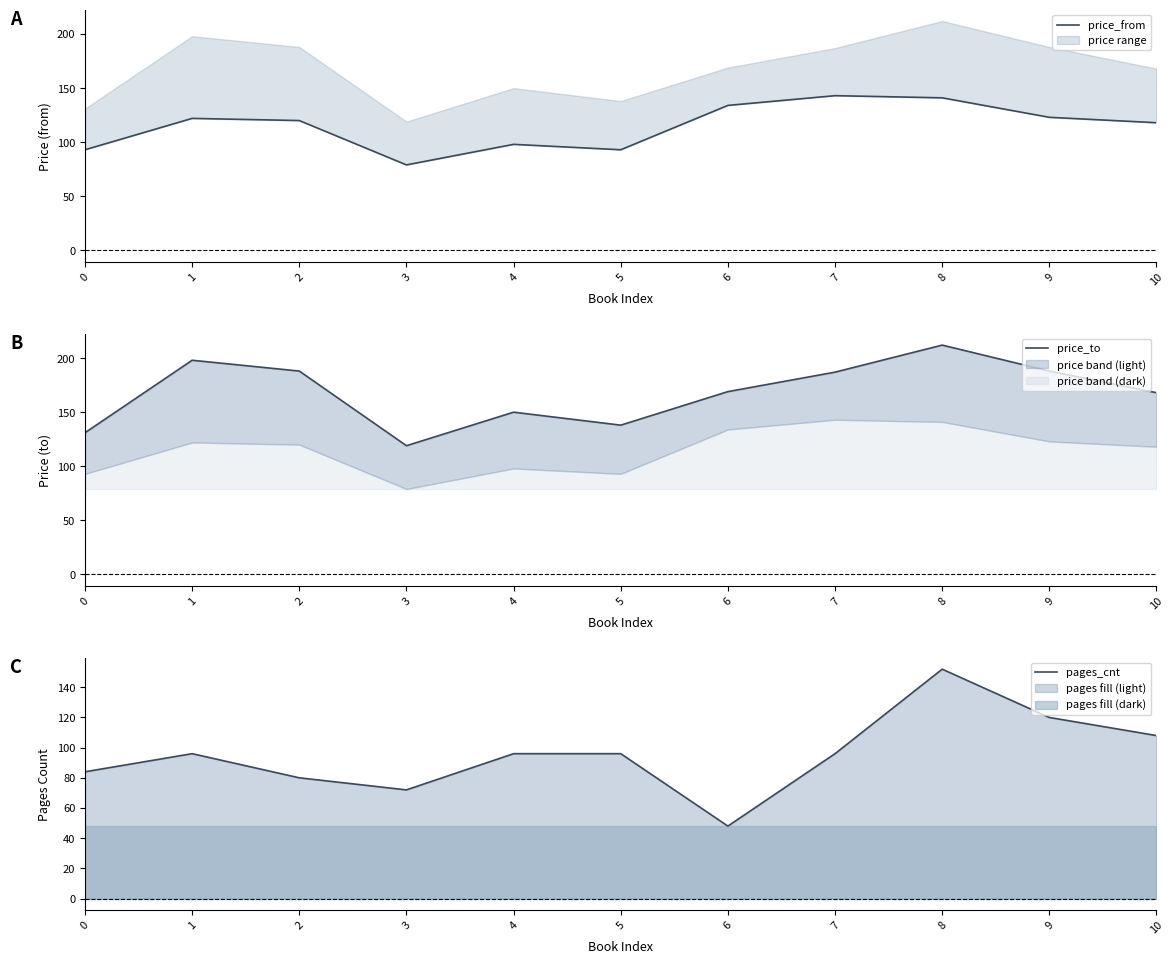

True or false: pages_cnt and price_to intersect in this chart.

False